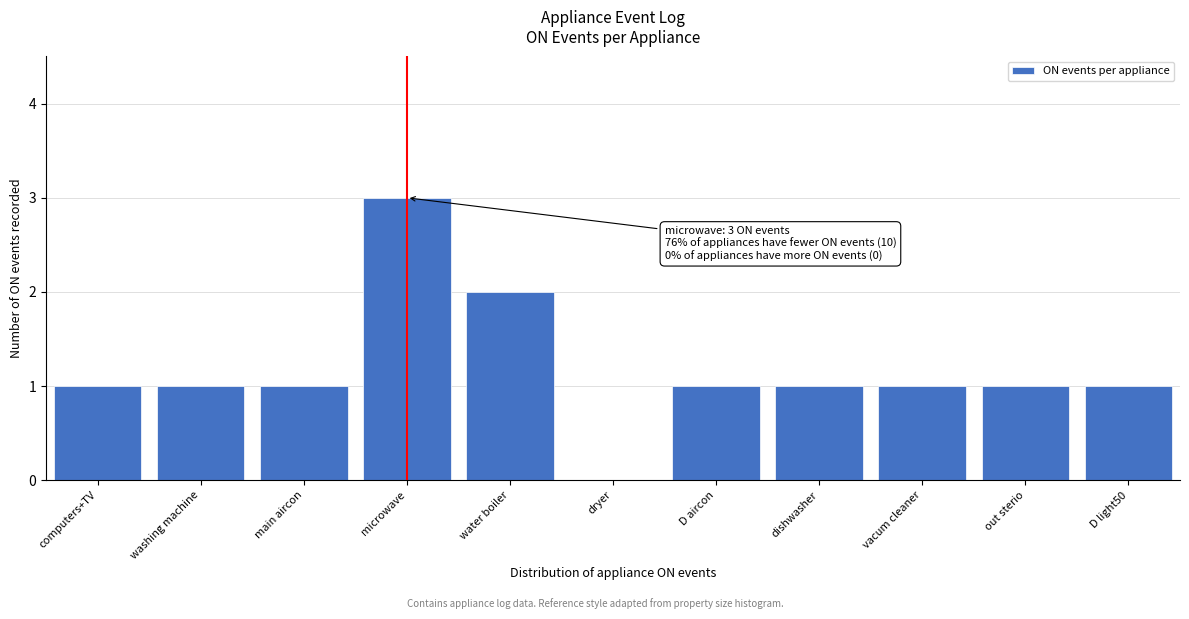

Reading left to right, extract all data points from this chart.

computers+TV=1	washing machine=1	main aircon=1	microwave=3	water boiler=2	dryer=0	D aircon=1	dishwasher=1	vacum cleaner=1	out sterio=1	D light50=1